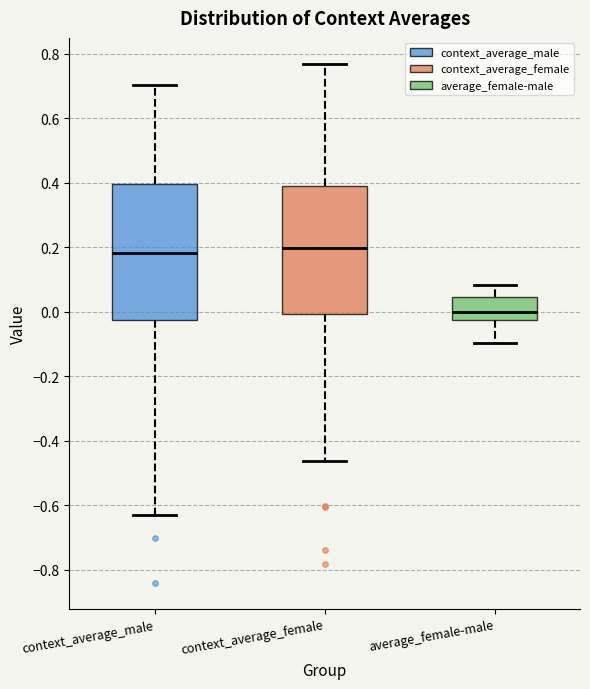

Reading left to right, transcribe this box plot: for each box, give where its median line is, the range the box spans, and where its two whiskers end, as read against the y-axis. The values are not printed on the chart, so give them approximately, as read against the axis.

context_average_male: median 0.18, box -0.02 to 0.40, whiskers -0.64 to 0.70
context_average_female: median 0.20, box 0.00 to 0.38, whiskers -0.46 to 0.76
average_female-male: median 0.00, box -0.02 to 0.04, whiskers -0.10 to 0.08